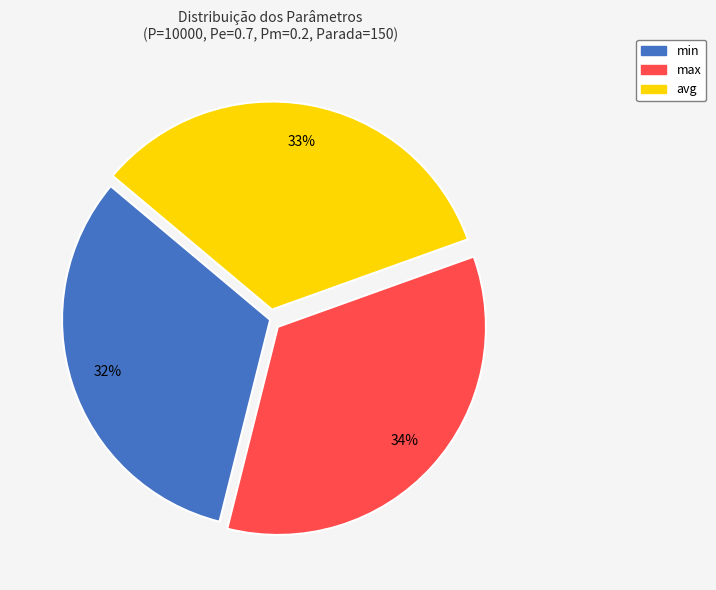

To the nearest percent, what is the difference between the largest and smallest slice percentages?

2%